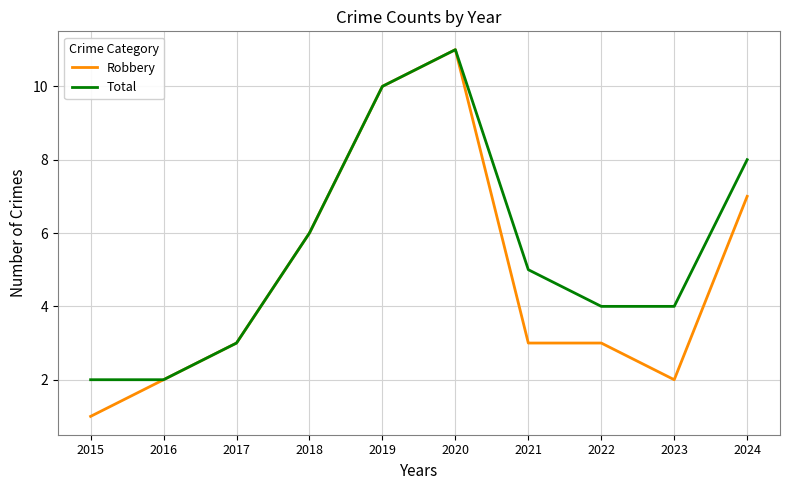

What are all the series names shown in the legend?

Robbery, Total